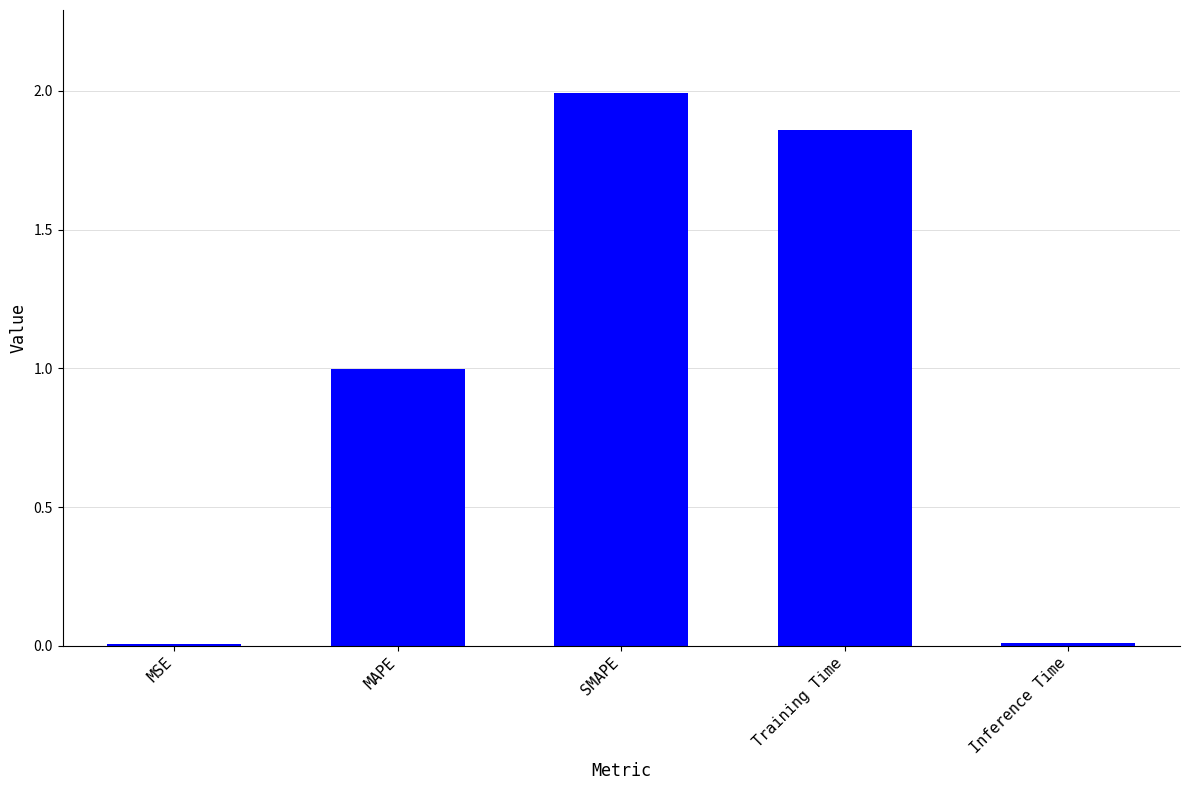

True or false: the data shows 2.0 at SMAPE.

True